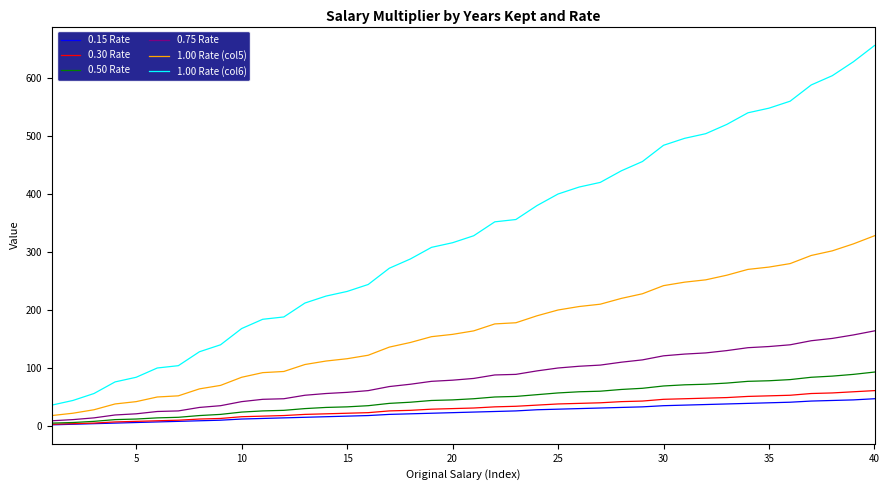

What is the maximum value shown in the chart?

656